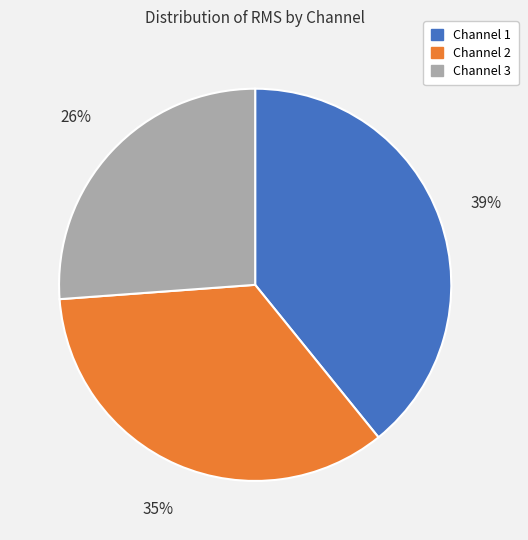

Count the number of slices in the pie.

3